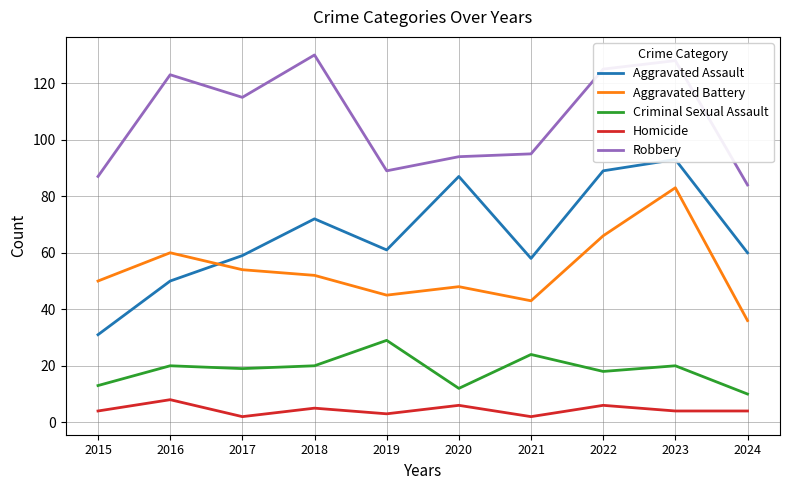

At which category does Aggravated Assault reach its first local valley?

2019